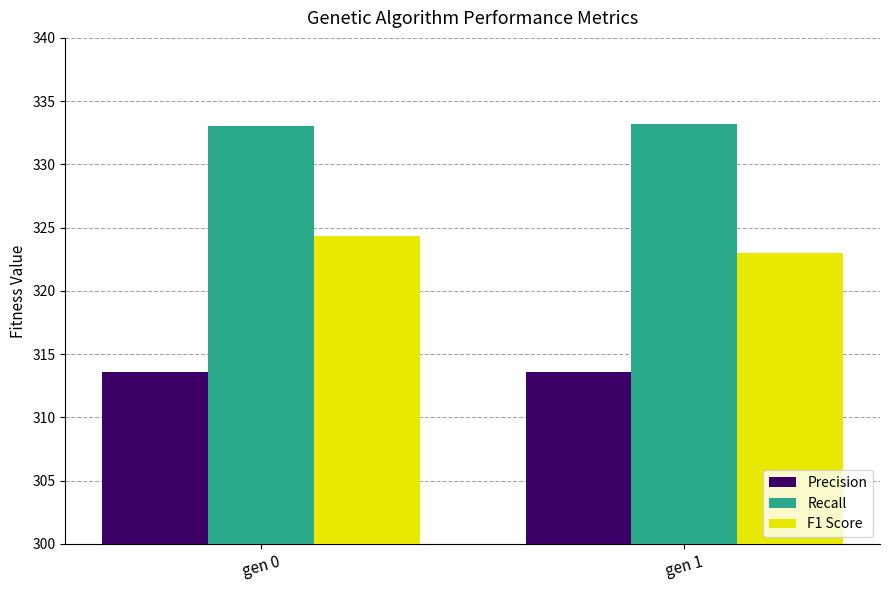

Which series has the widest spread of values?

F1 Score